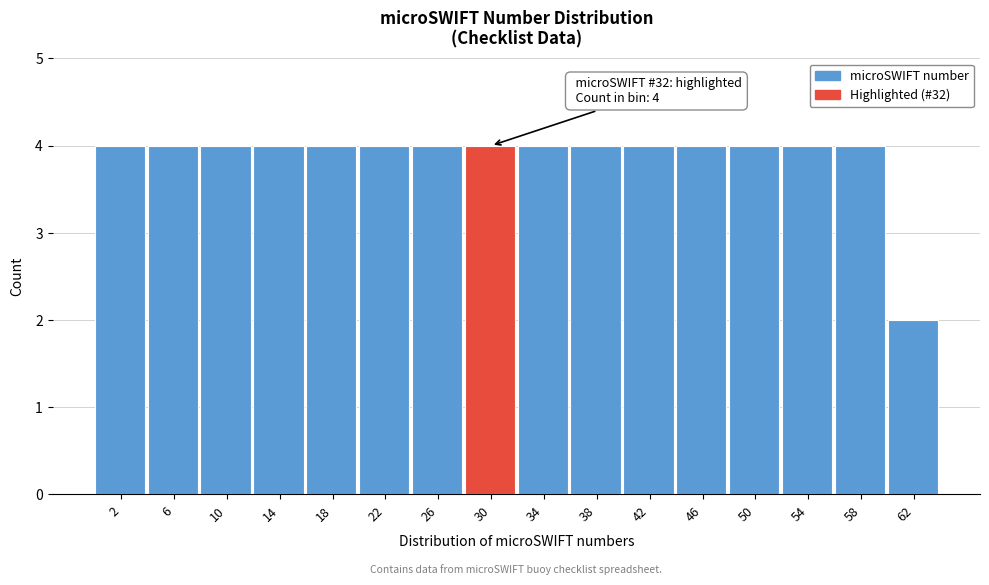

Reading left to right, what are all the values shown in this chart?

2=4	6=4	10=4	14=4	18=4	22=4	26=4	30=4	34=4	38=4	42=4	46=4	50=4	54=4	58=4	62=2